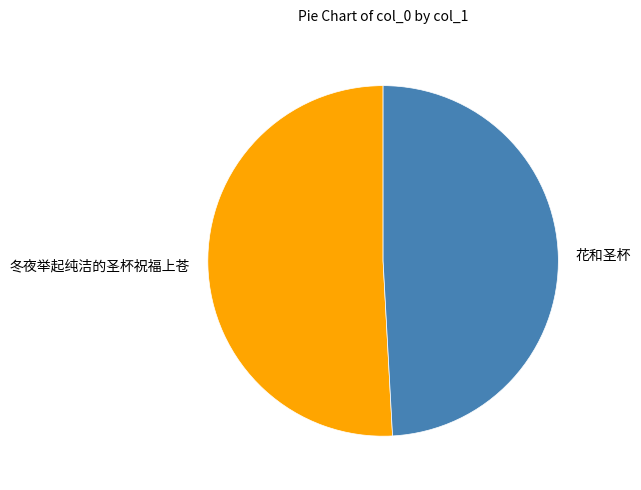

Rank the categories by value from lowest to highest.

花和圣杯, 冬夜举起纯洁的圣杯祝福上苍